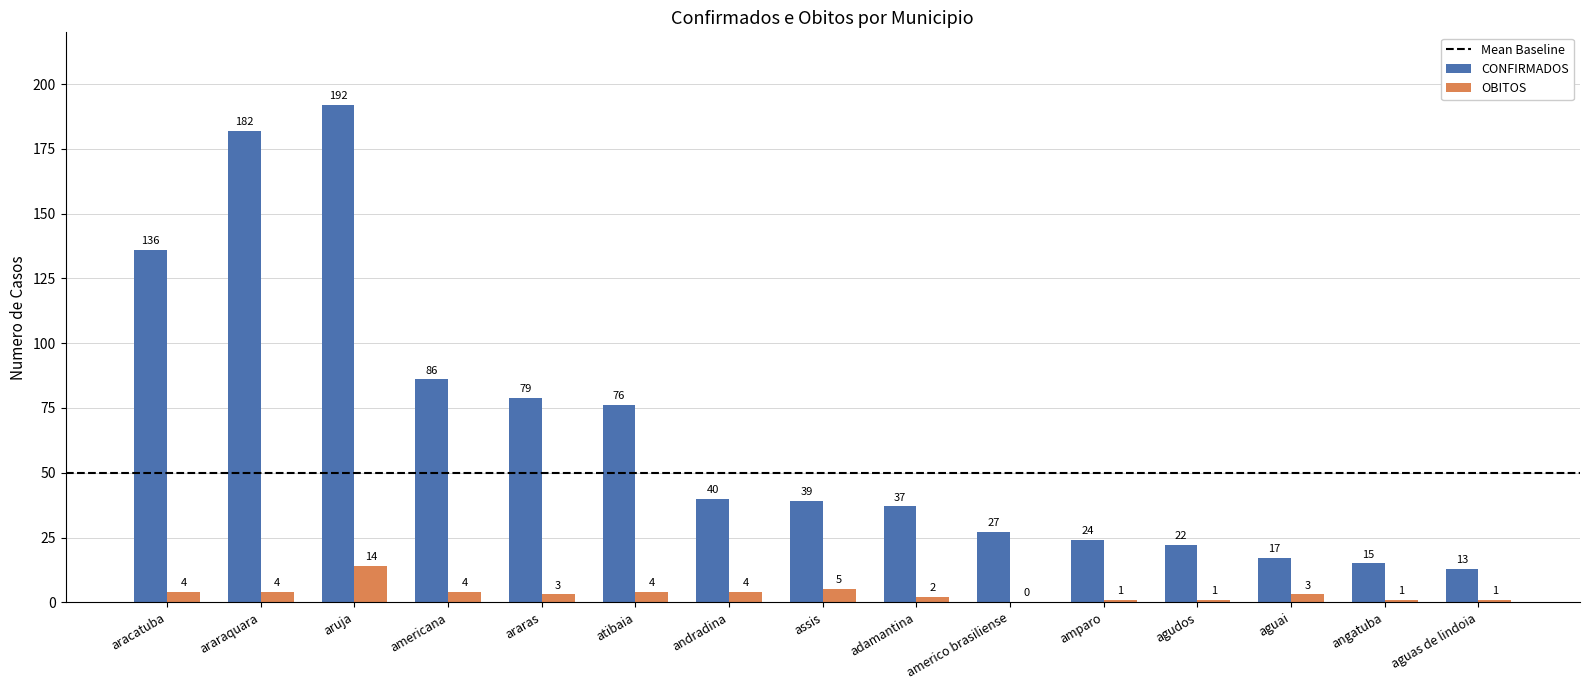

Between aruja and araras, which series saw the biggest shift?

CONFIRMADOS